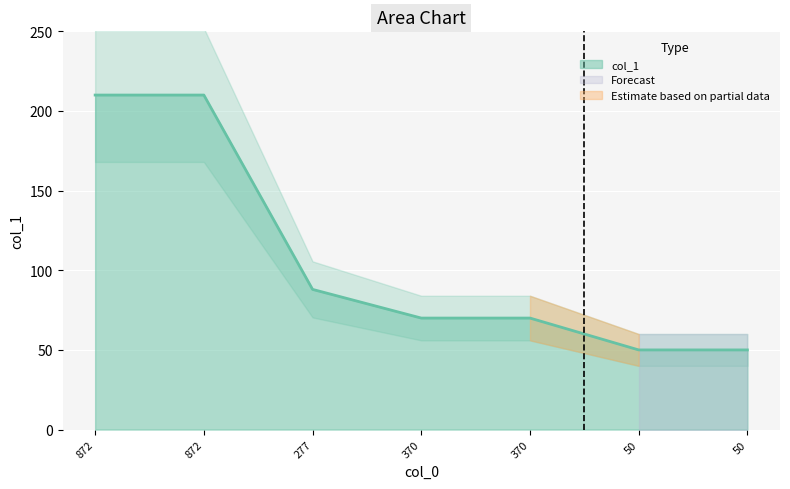

List the labels in order of value, largest first.

872, 872, 277, 370, 370, 50, 50